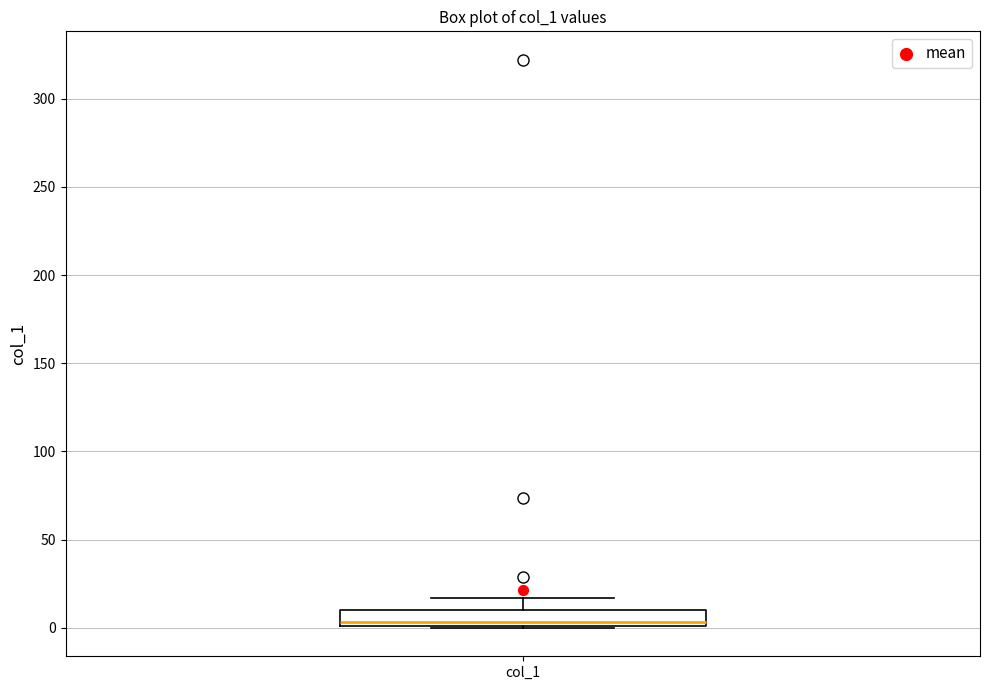

Where does the median line of the box for col_1 sit on the y-axis? The values are not printed on the chart, so give them approximately, as read against the axis.

5